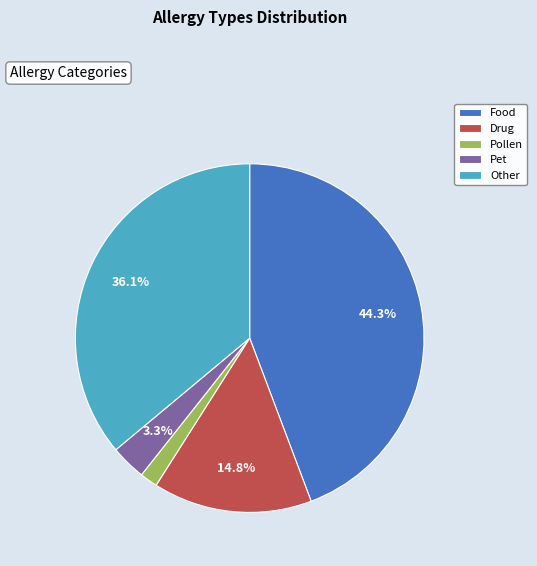

What percentage is the Food slice, to the nearest percent?

44%